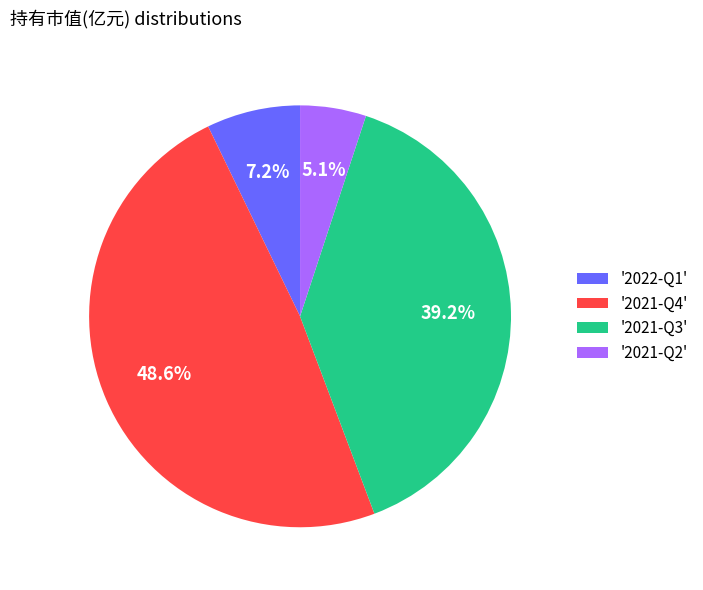

Combined, do '2021-Q4' and '2021-Q2' account for over 50%?

Yes